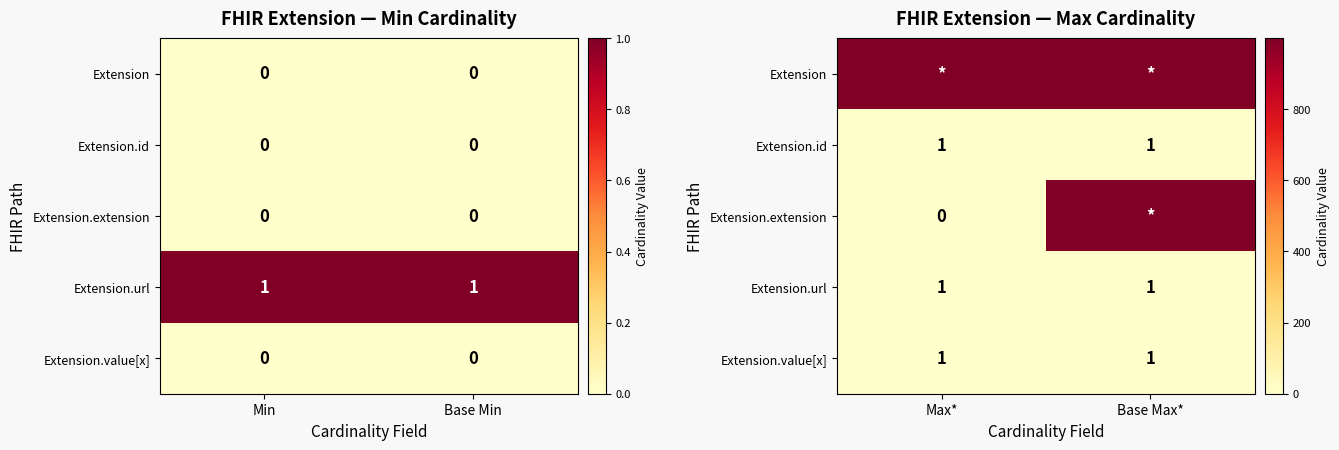

How many data points does each series have?

2